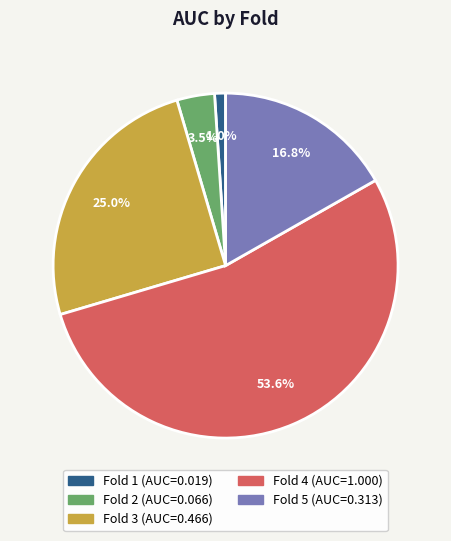

Is the sum of Fold 1 and Fold 2 greater than half?

No